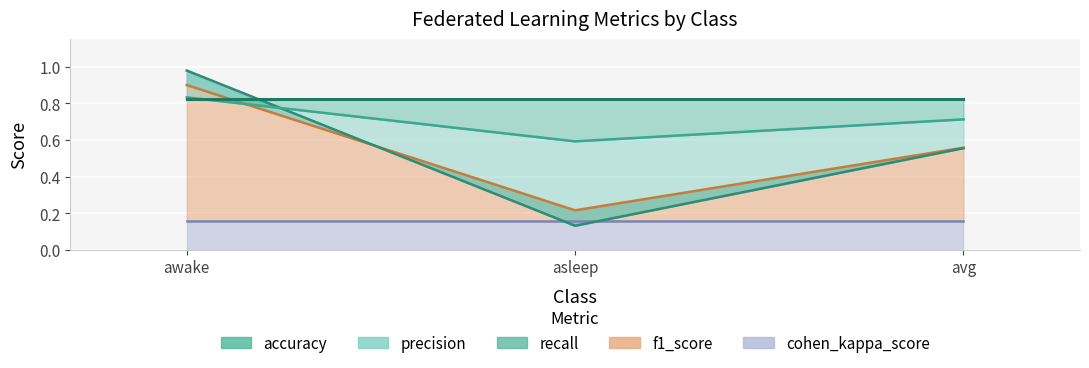

At which label does recall reach its peak?

awake